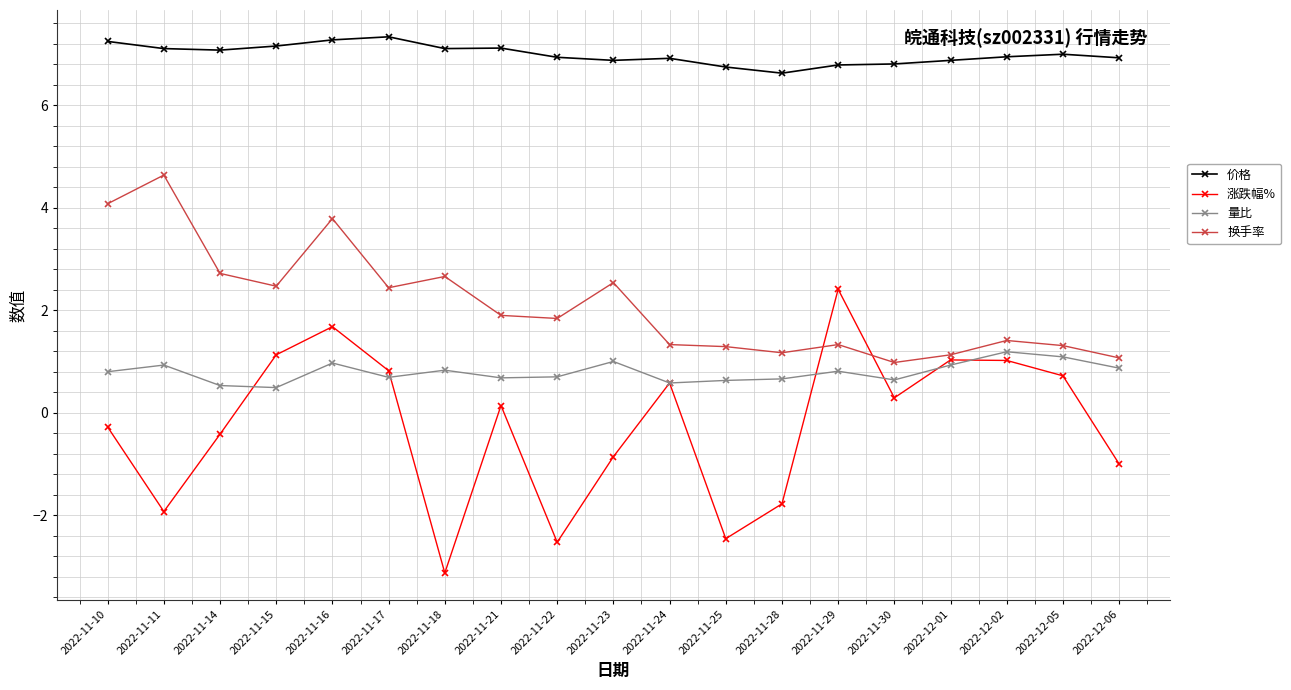

Which series changed the most between 2022-11-11 and 2022-11-25?

换手率